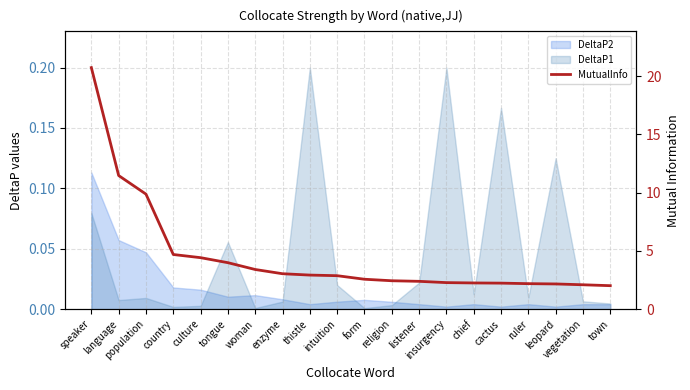

Rank the categories by value from highest to lowest.

speaker, language, population, country, culture, tongue, woman, enzyme, thistle, intuition, form, religion, listener, insurgency, chief, cactus, ruler, leopard, vegetation, town